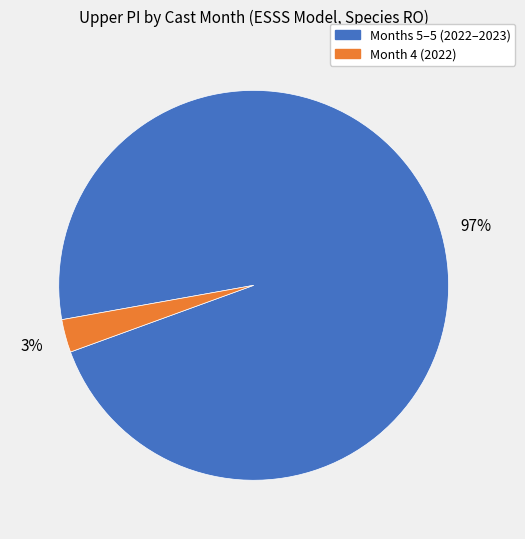

Is there any slice that represents more than half of the pie?

Yes